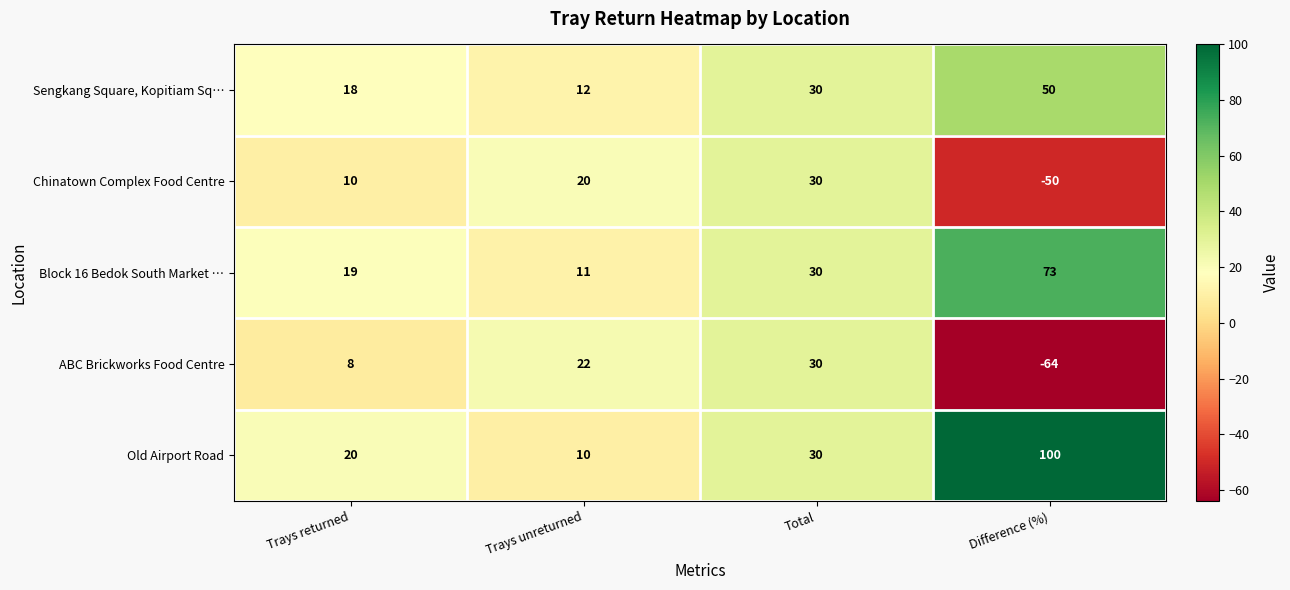

What is the maximum value shown in the chart?

100